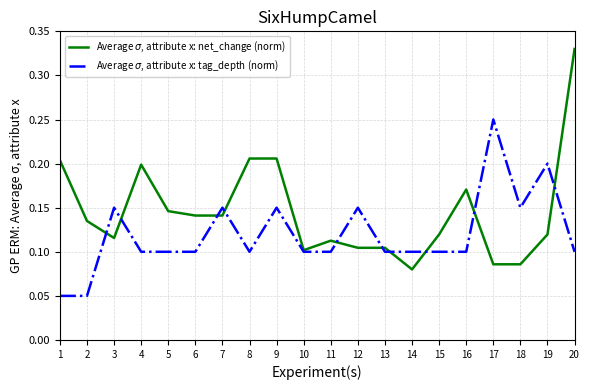

Is it true that Average $\sigma$, attribute x: tag_depth (norm) equals 0.2 at 20?

False